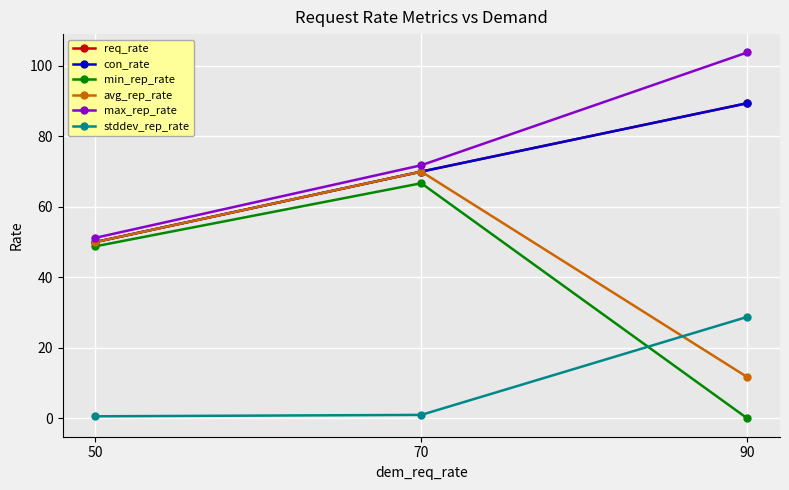

Reading left to right, extract all data points from this chart.

req_rate: 50=50.0	70=70.0	90=89.4
con_rate: 50=50.0	70=70.0	90=89.4
min_rep_rate: 50=48.8	70=66.7	90=0.0
avg_rep_rate: 50=50.0	70=70.0	90=11.7
max_rep_rate: 50=51.2	70=71.8	90=103.8
stddev_rep_rate: 50=0.6	70=1.0	90=28.8